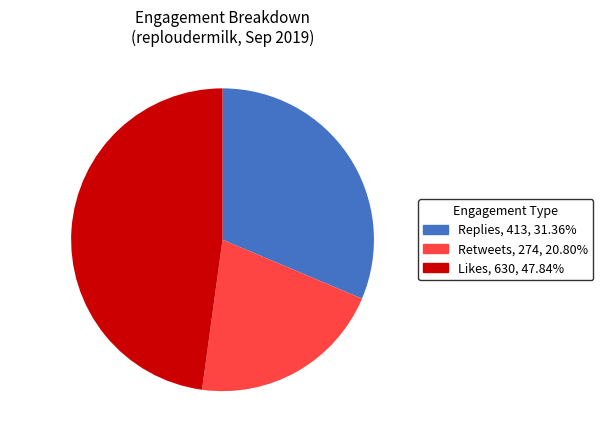

Count the number of slices in the pie.

3